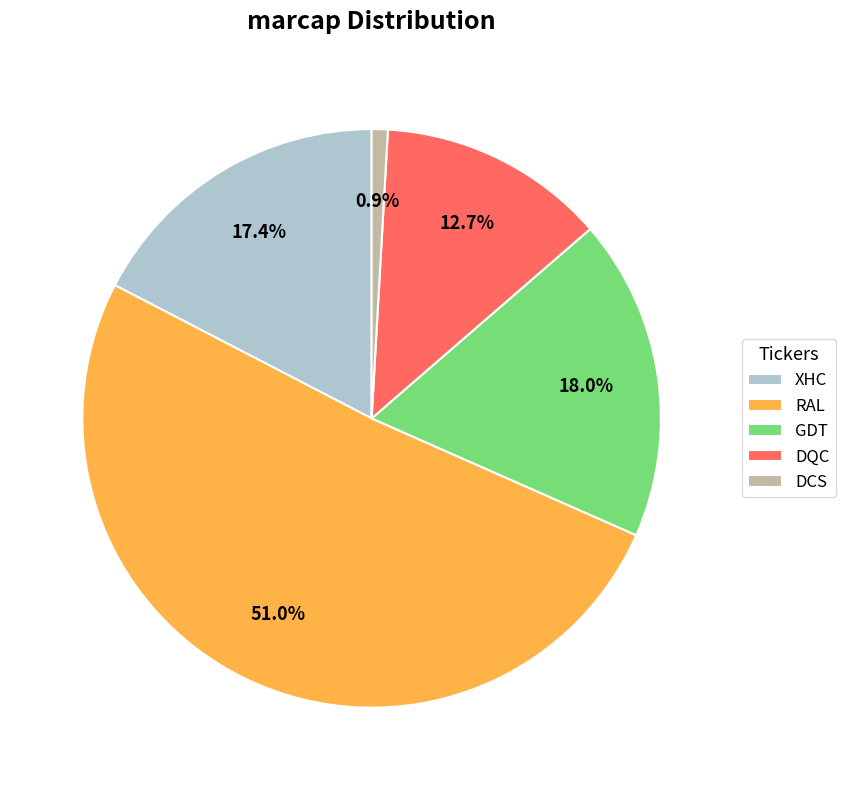

How many slices are in this pie chart?

5